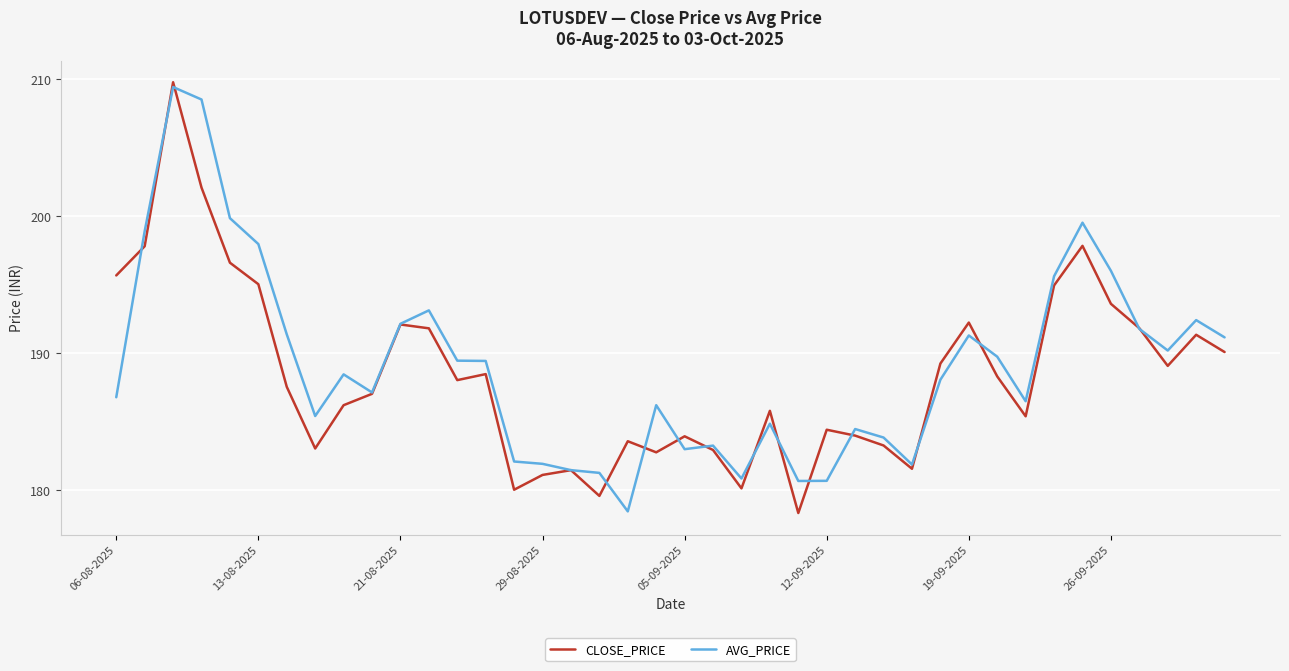

What is the minimum value shown in the chart?

178.3